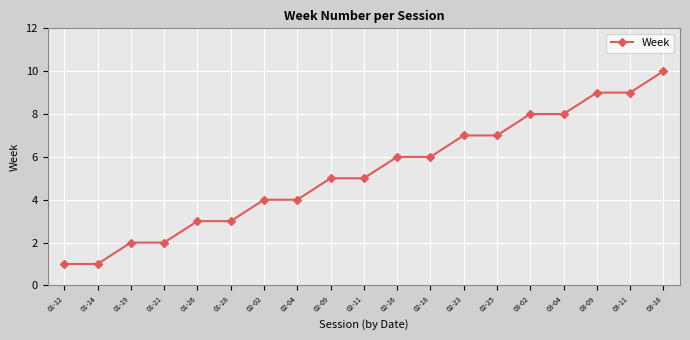

What is the average value?

5